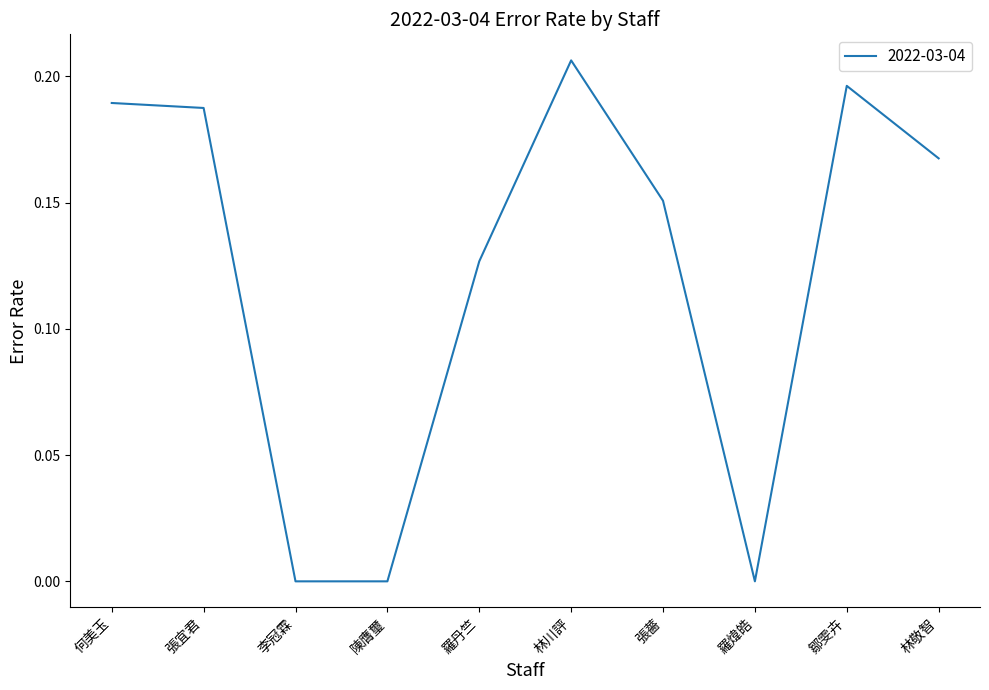

True or false: the data shows 0.1 at 何美玉.

False